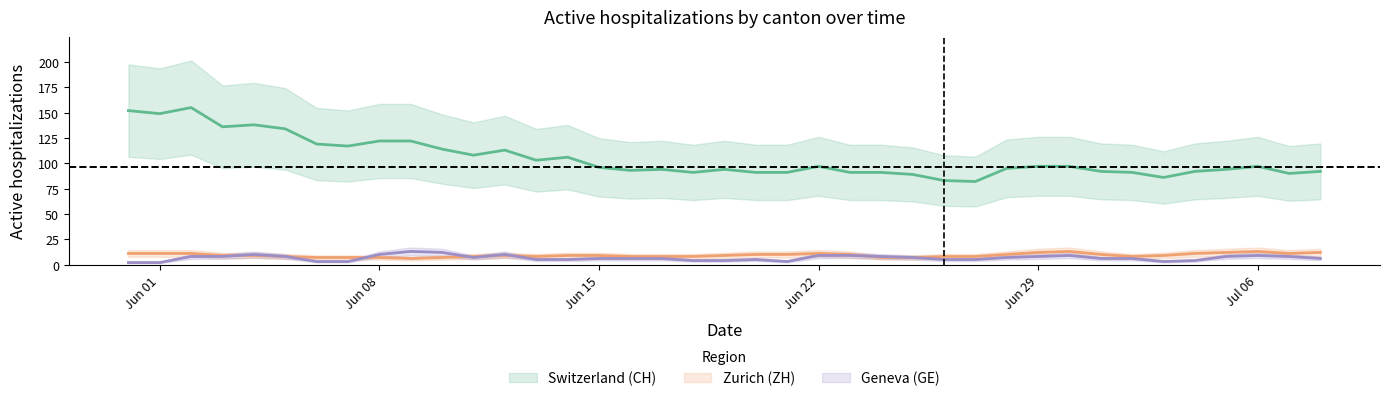

How many categories are shown in the chart?

39